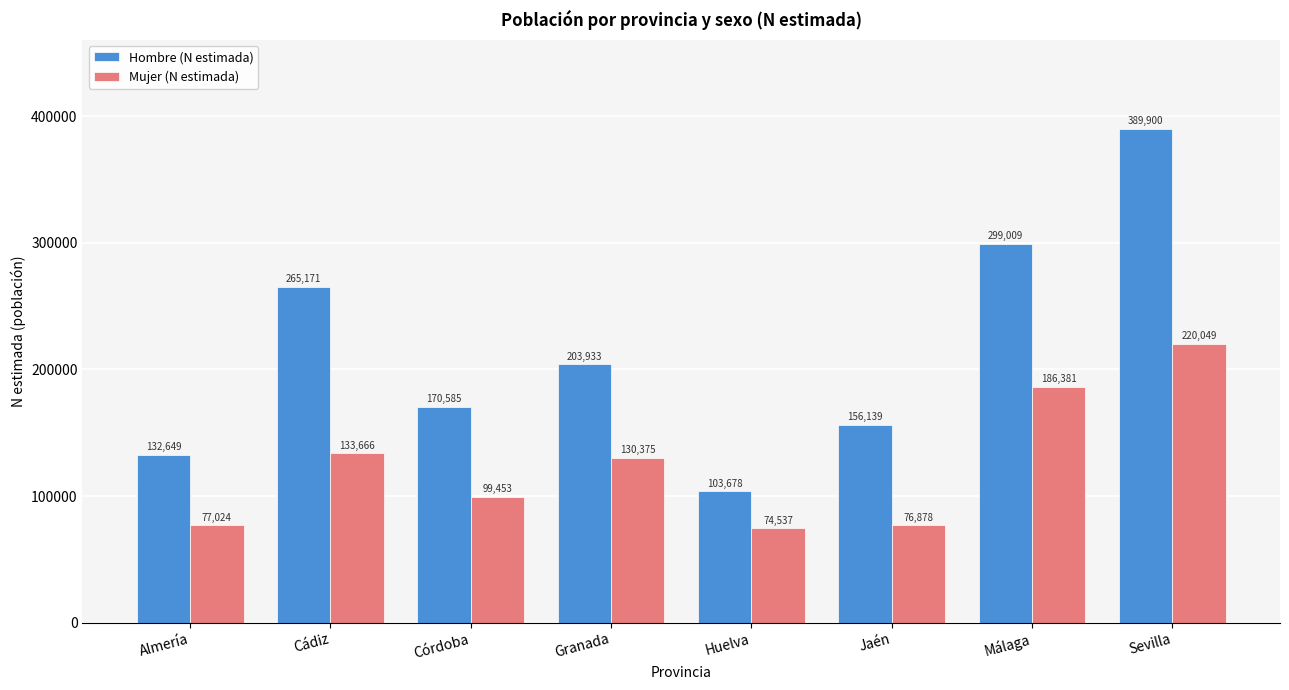

Reading right to left, list all the values displayed in this chart.

Hombre (N estimada): 389900	299009	156139	103678	203933	170585	265171	132649
Mujer (N estimada): 220049	186381	76878	74537	130375	99453	133666	77024